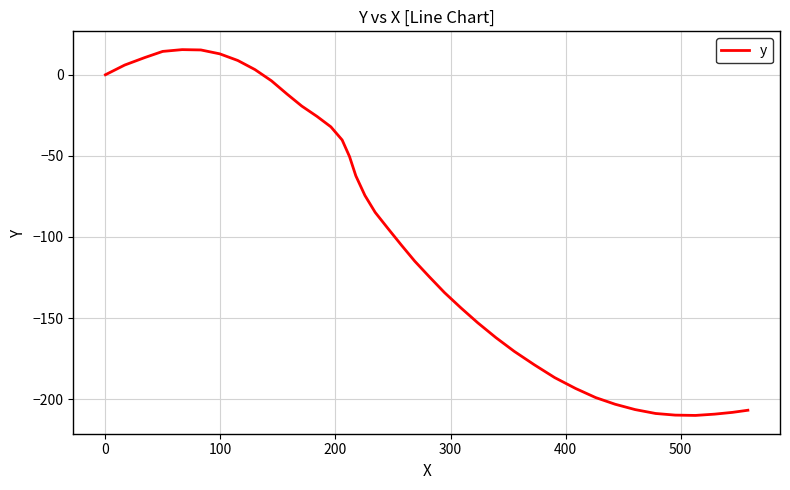

How many series are shown in this chart?

1